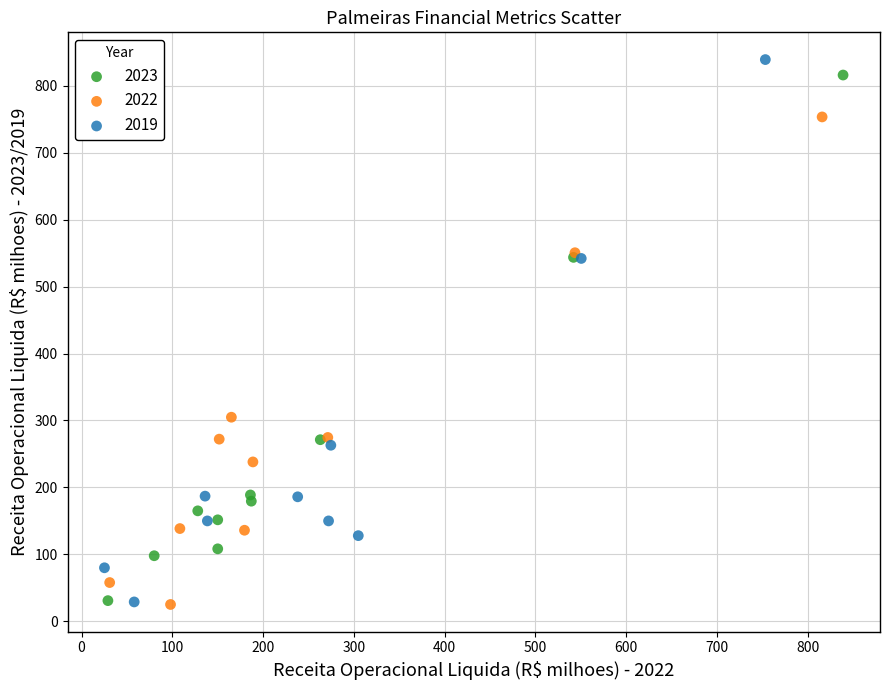

Which series has the widest spread of Y values?

2019